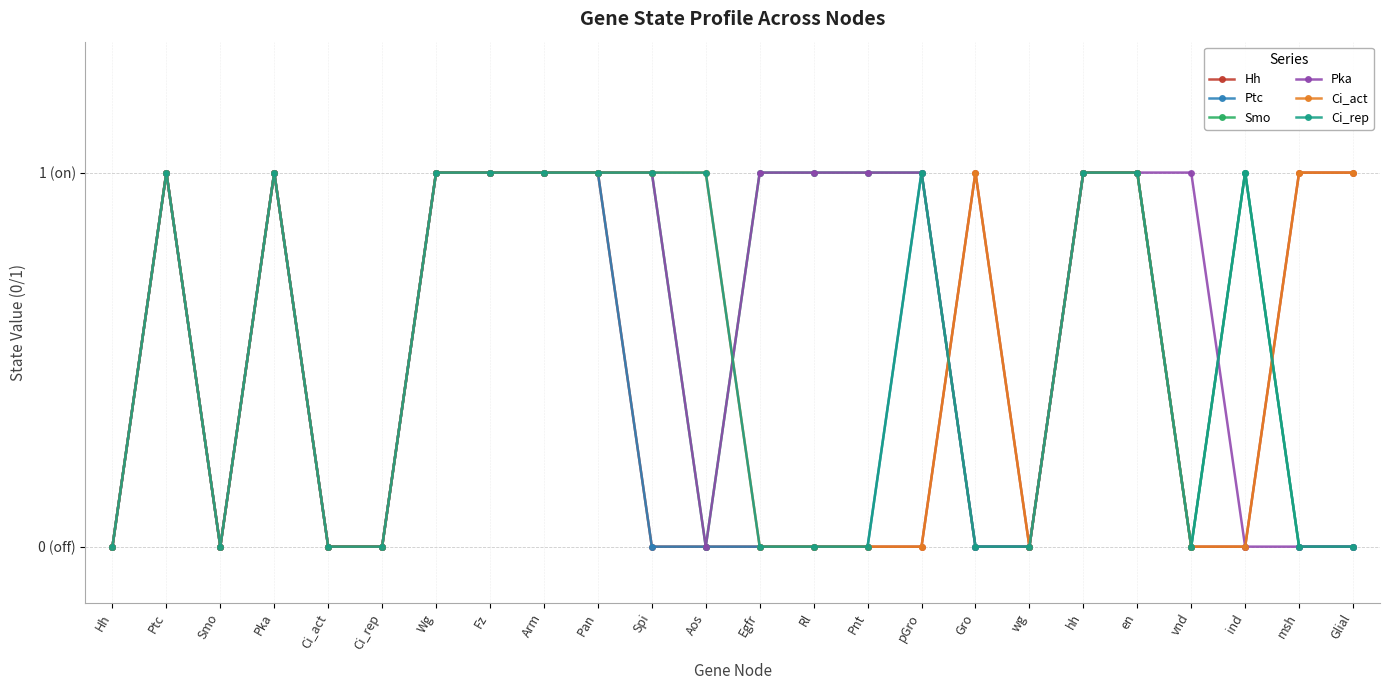

What are all the series names shown in the legend?

Hh, Ptc, Smo, Pka, Ci_act, Ci_rep